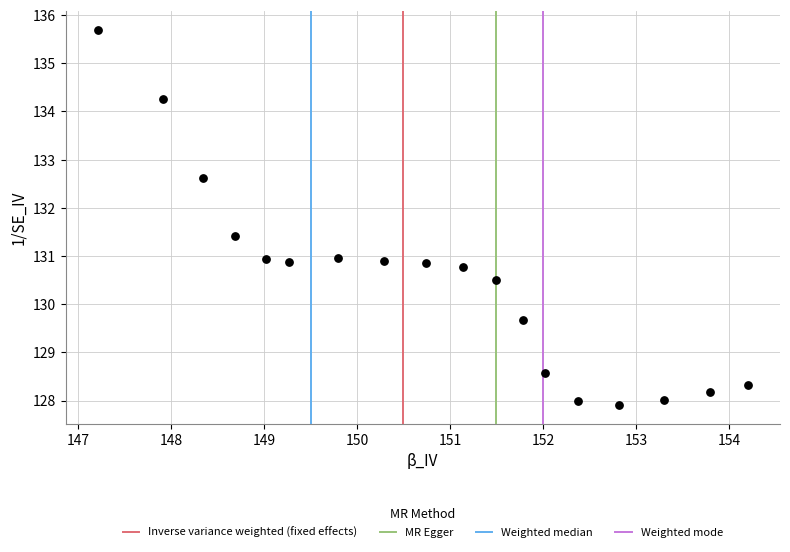

What is the range of Y values (max minus min)?

7.8